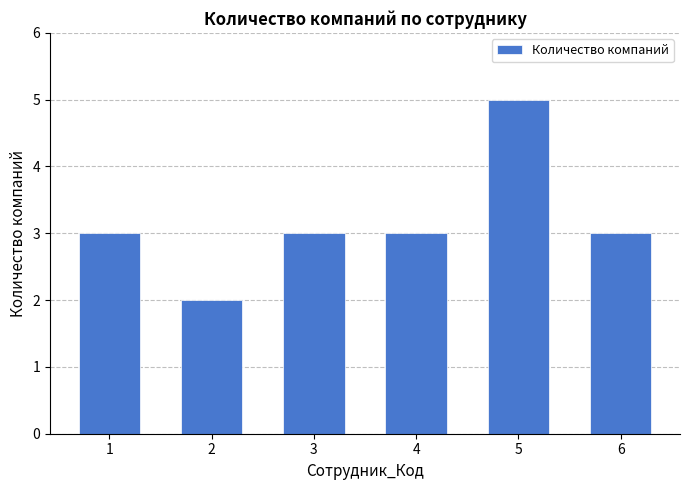

Reading left to right, extract all data points from this chart.

1=3	2=2	3=3	4=3	5=5	6=3